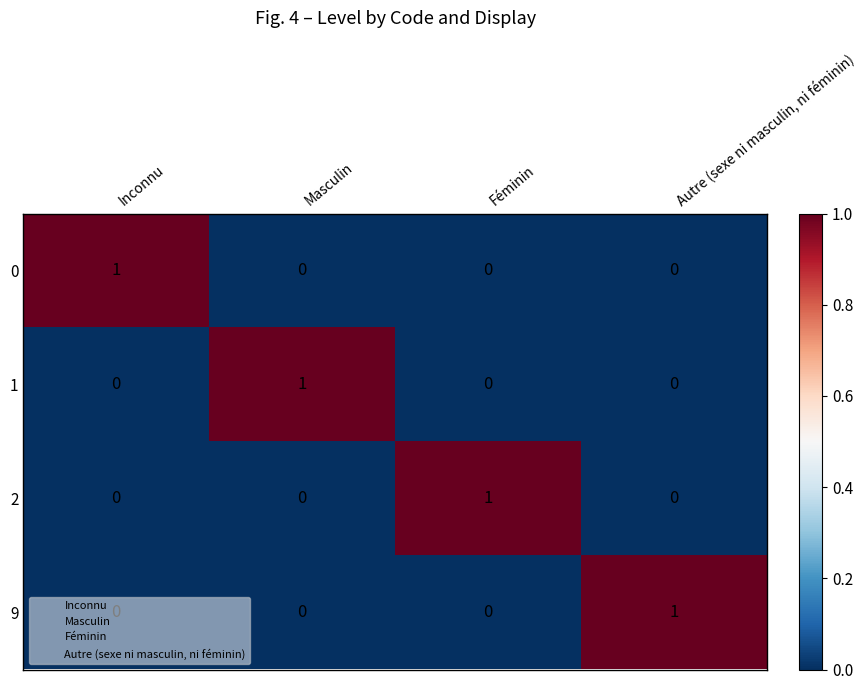

Count the 1 values in the range 0 to 1.

4